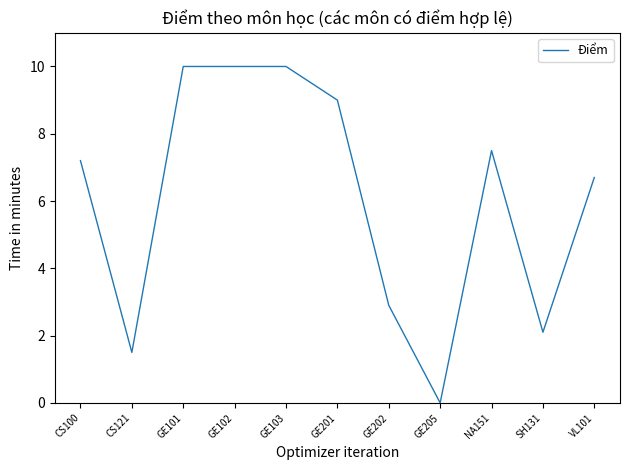

What is the average value?

6.1